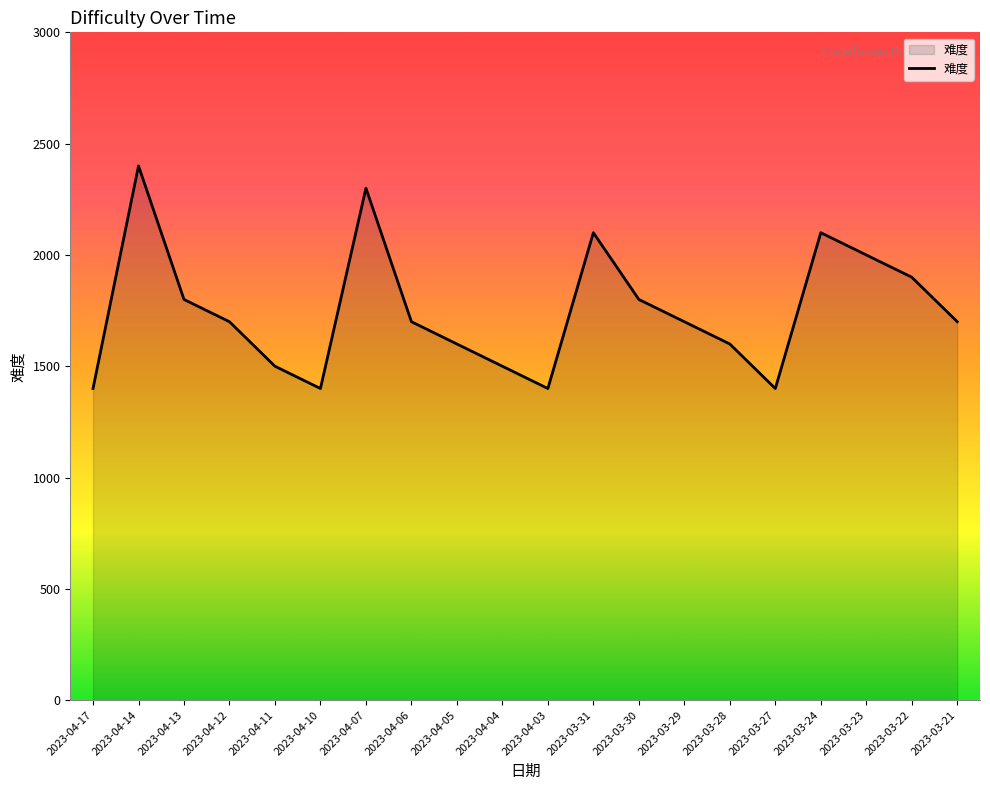

How many interior local valleys (lower than both neighbors) does the data have?

3